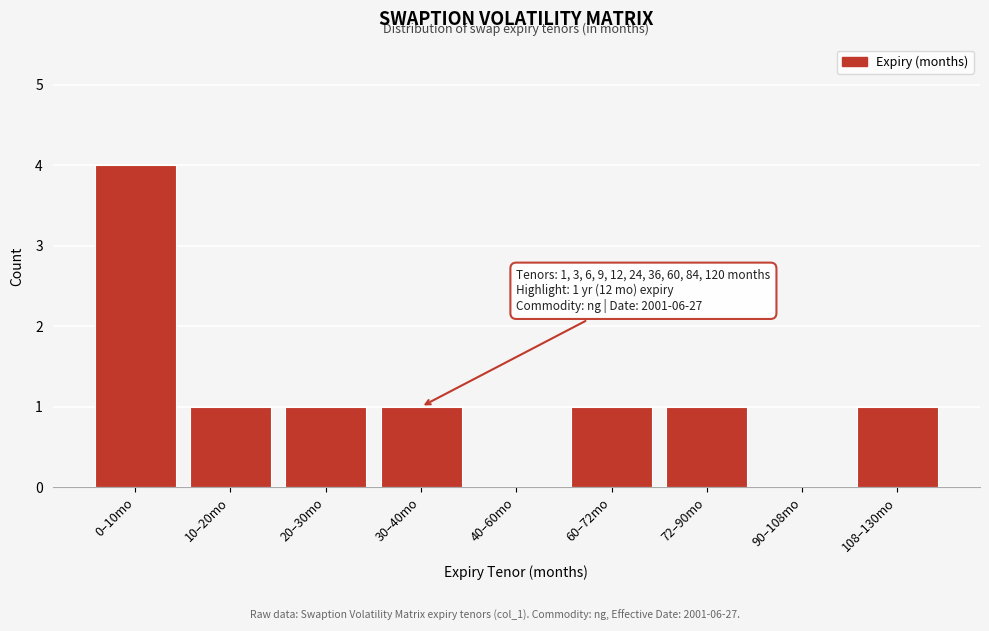

Reading left to right, what are all the values shown in this chart?

0–10mo=4	10–20mo=1	20–30mo=1	30–40mo=1	40–60mo=0	60–72mo=1	72–90mo=1	90–108mo=0	108–130mo=1